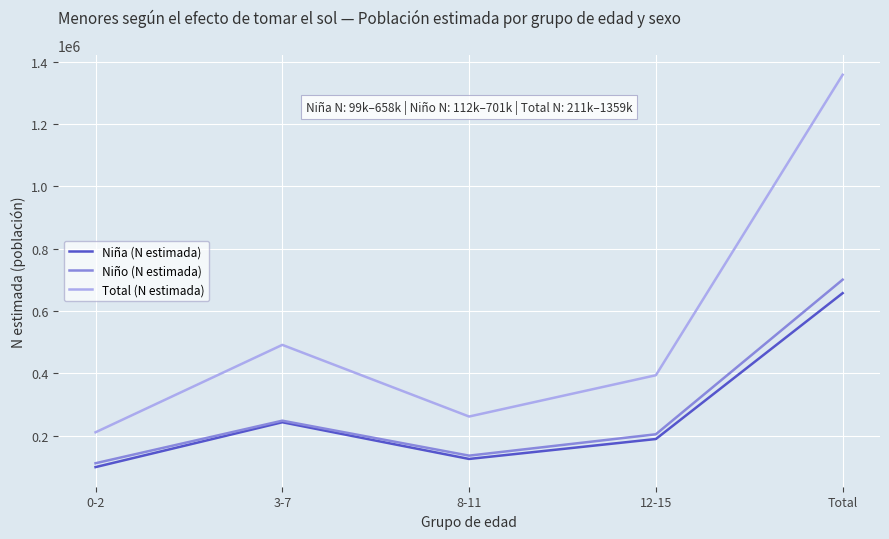

What position from the left is 0-2?

1